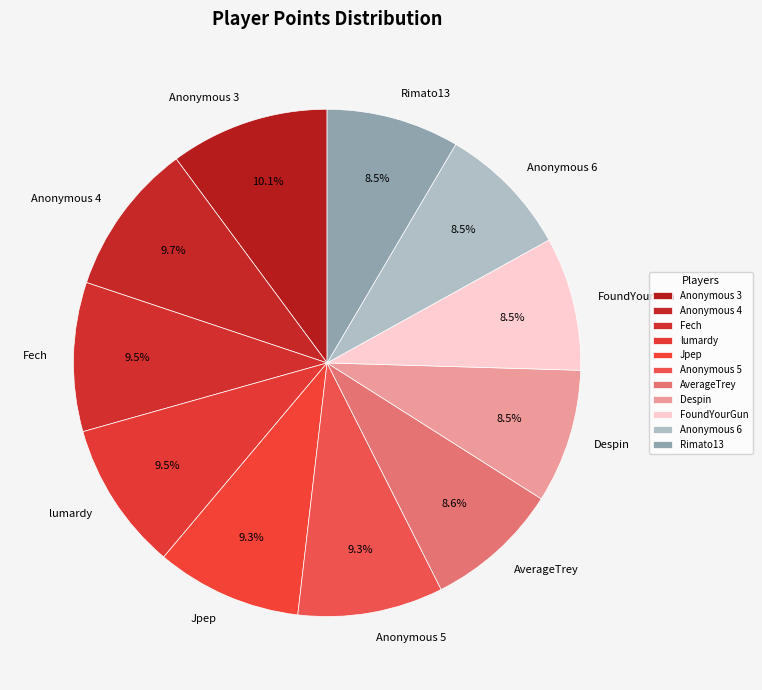

What percentage is NOT represented by Anonymous 5?

90.7%